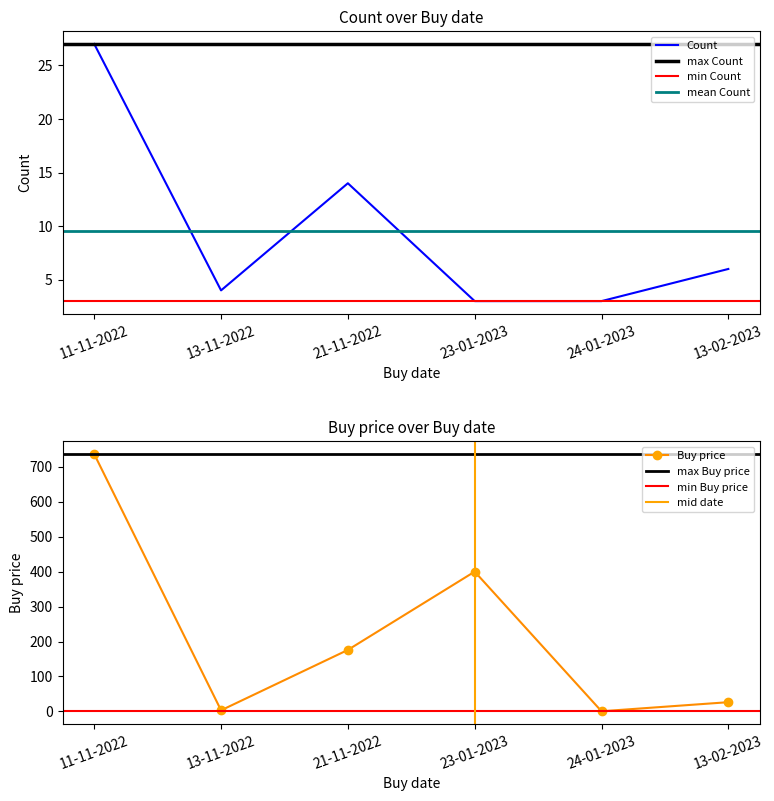

What is the total value across all series at 21-11-2022?

190.0